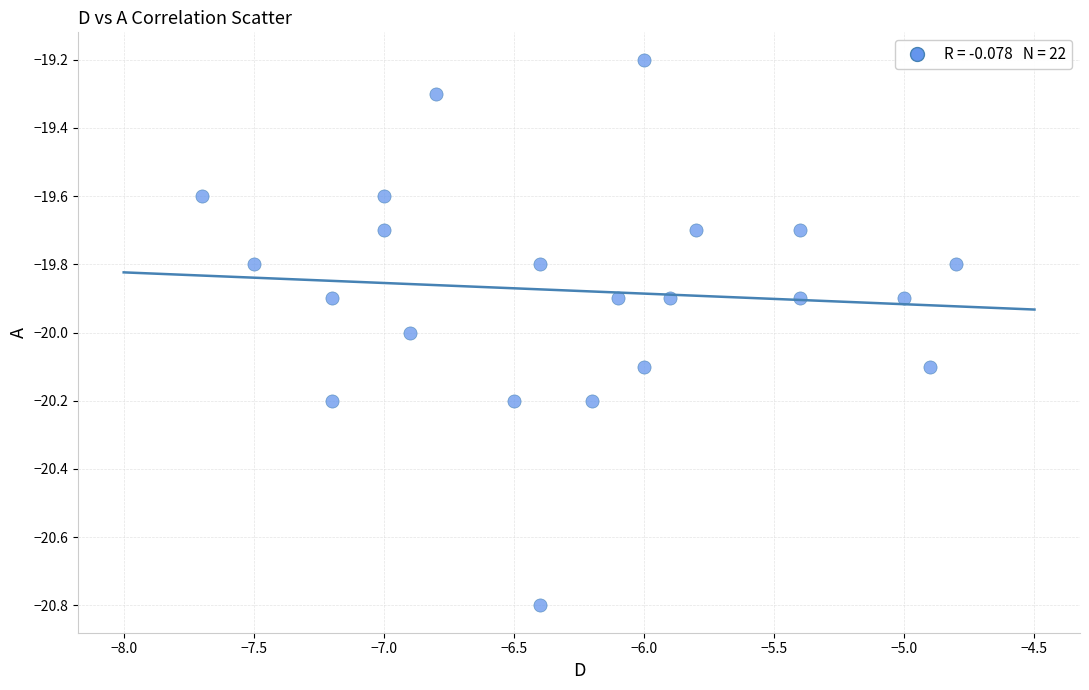

What is the range of Y values (max minus min)?

1.6